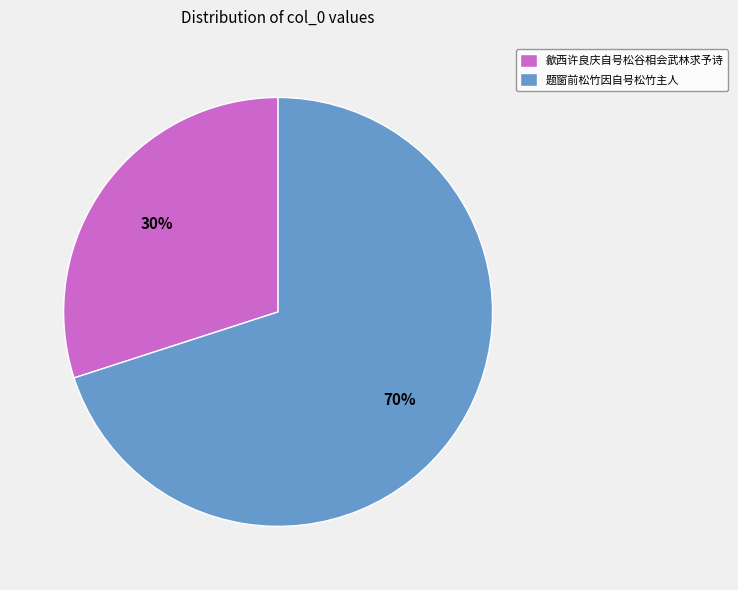

Which category has the smallest portion of the pie?

歙西许良庆自号松谷相会武林求予诗